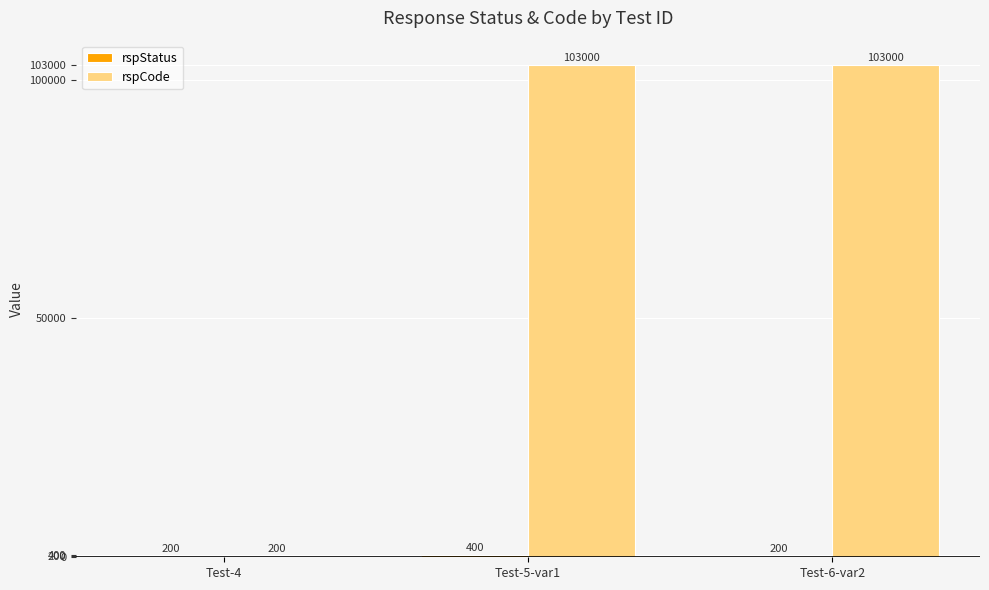

At which category is the sum across all series the highest?

Test-5-var1